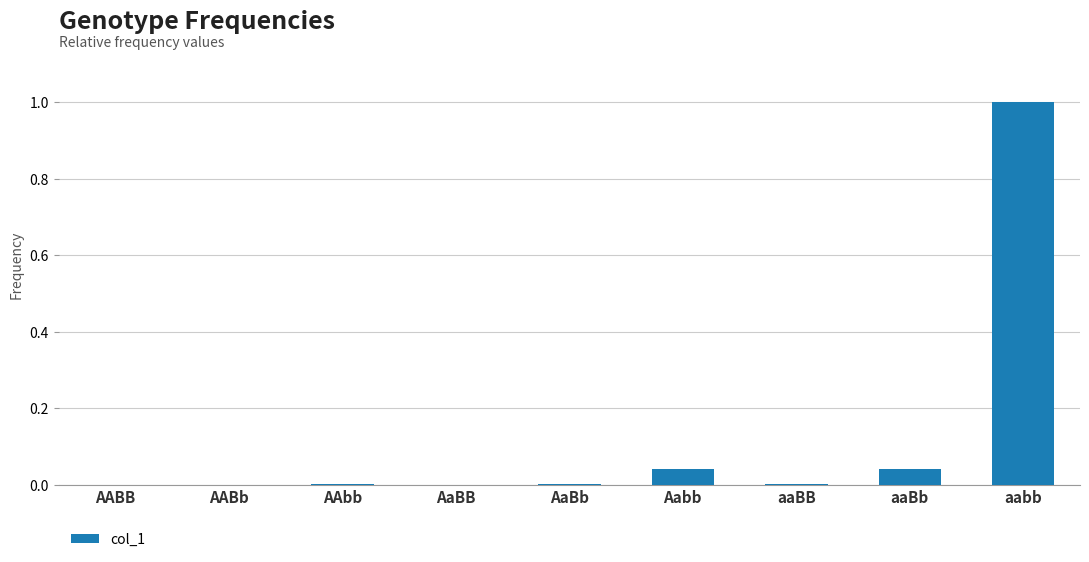

The chart shows a value of 0.0 at AaBB. True or false?

True